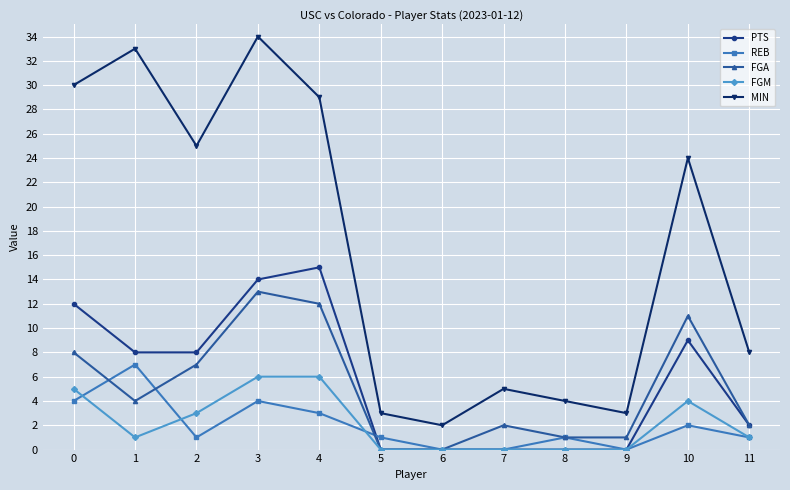

What is the value of the MIN point at the 2nd from the left?

33